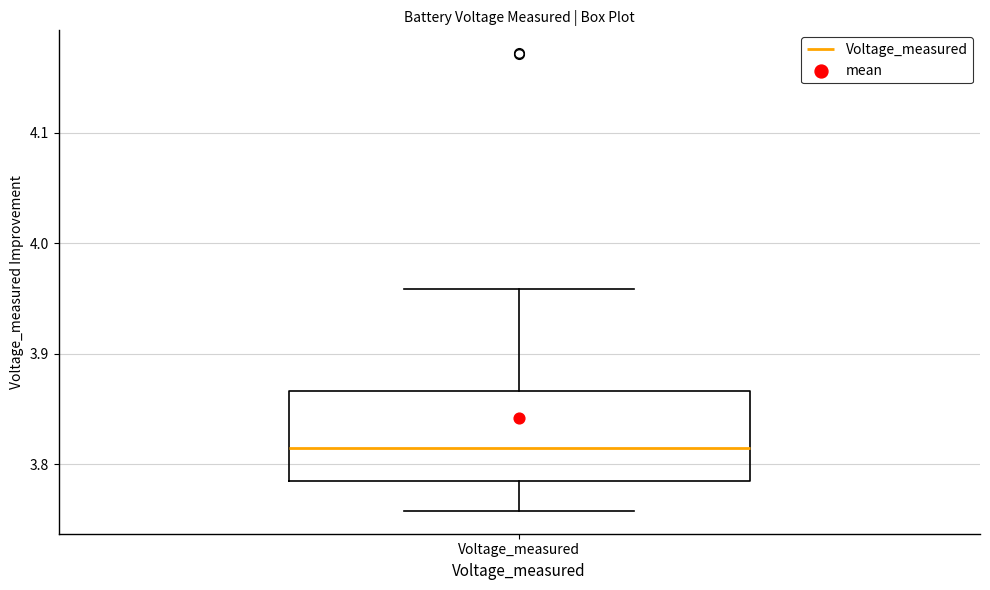

Transcribe this box plot: give where the median line is, the range the box spans, and where the two whiskers end, as read against the y-axis. The values are not printed on the chart, so give them approximately, as read against the axis.

median 3.82, box 3.78 to 3.87, whiskers 3.76 to 3.96